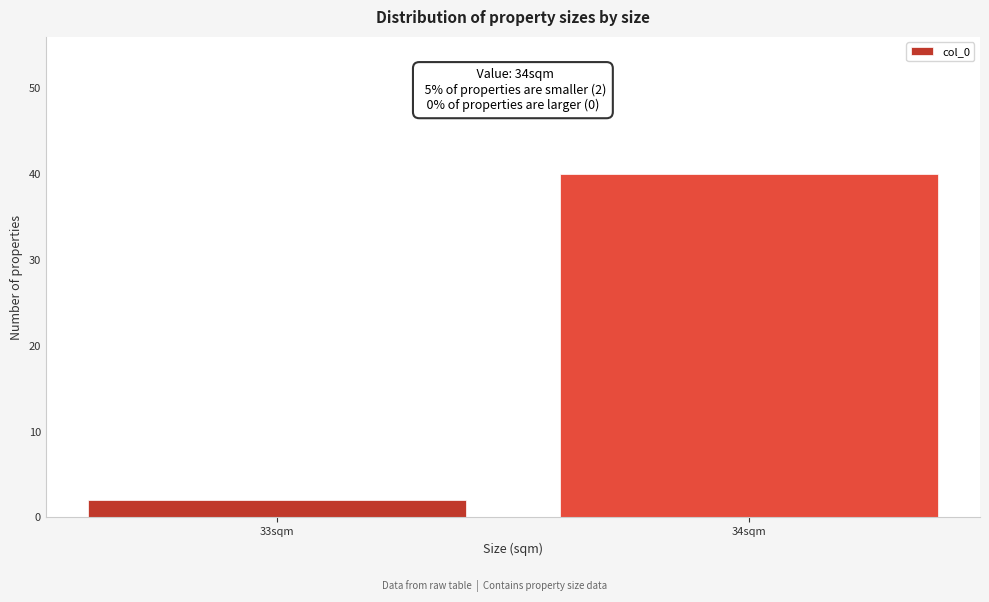

Reading right to left, transcribe all the data shown in this chart.

34sqm=40	33sqm=2